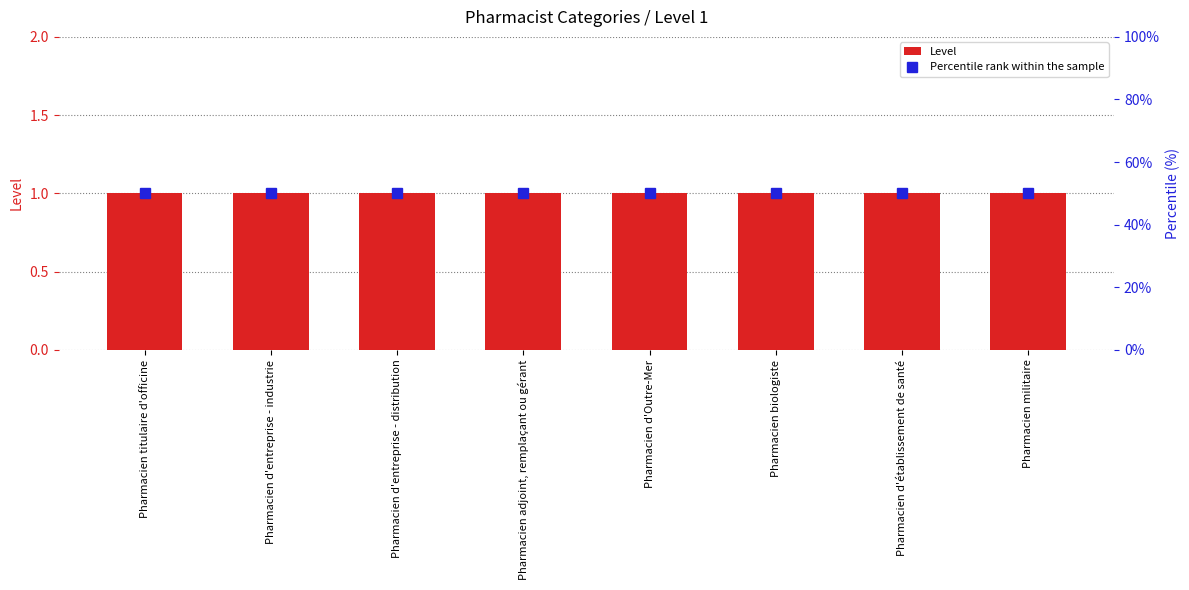

What is the sum of the Percentile rank within the sample values at Pharmacien d'établissement de santé and Pharmacien biologiste?

100